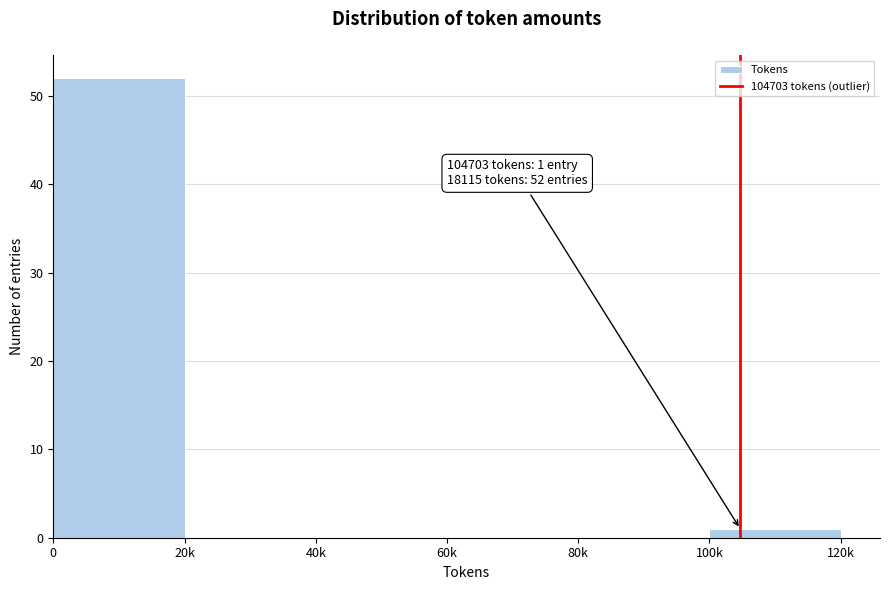

Reading left to right, what are all the values shown in this chart?

0=52	20k=0	40k=0	60k=0	80k=0	100k=1